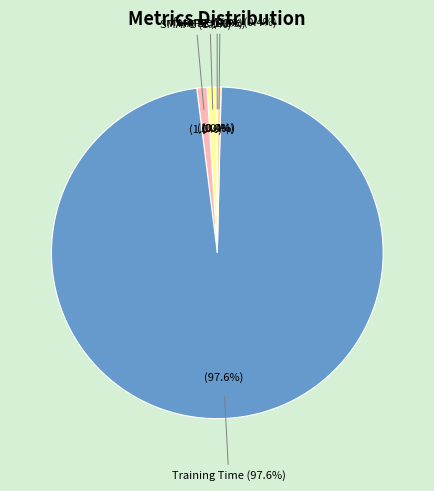

True or false: MAPE accounts for 9% of the total.

False